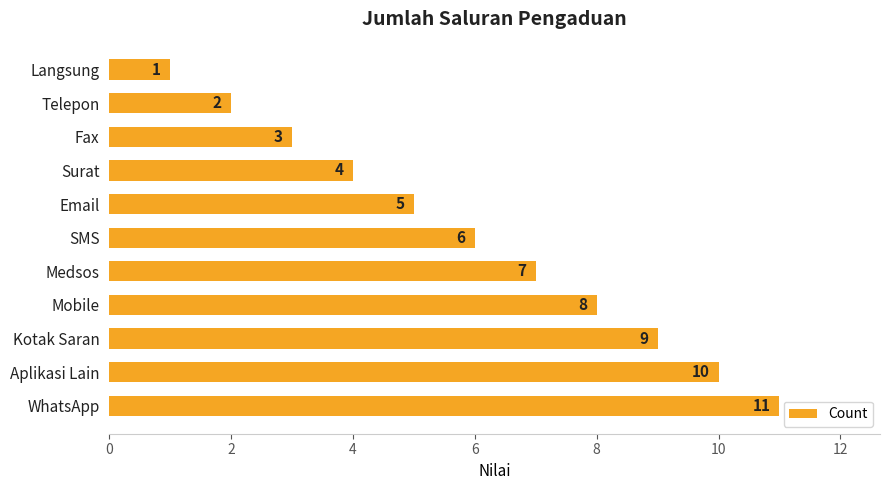

Rank the categories by value from highest to lowest.

WhatsApp, Aplikasi Lain, Kotak Saran, Mobile, Medsos, SMS, Email, Surat, Fax, Telepon, Langsung